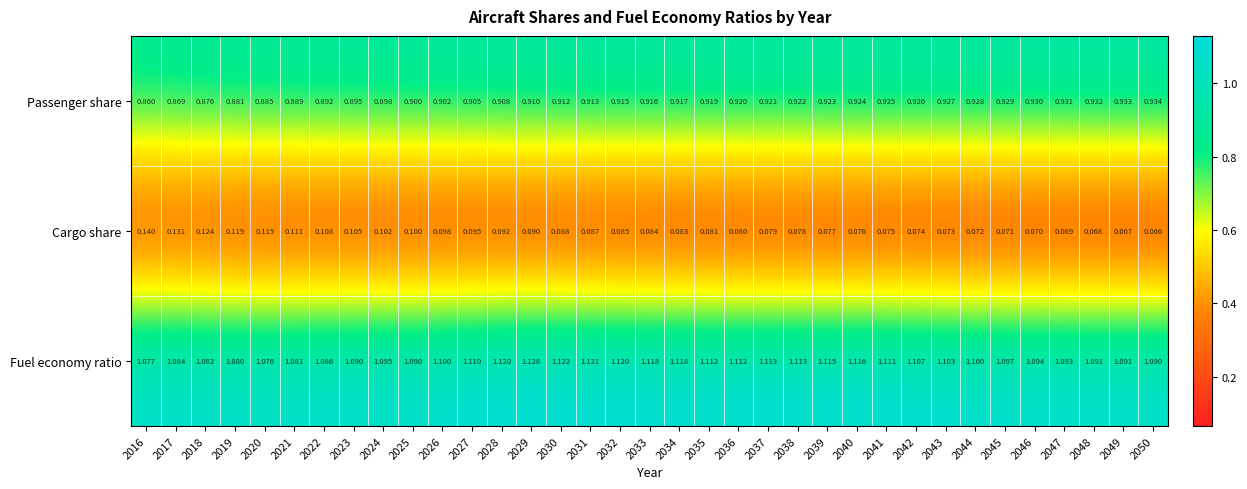

Rank the series at 2040 from lowest to highest value.

Cargo share, Passenger share, Fuel economy ratio